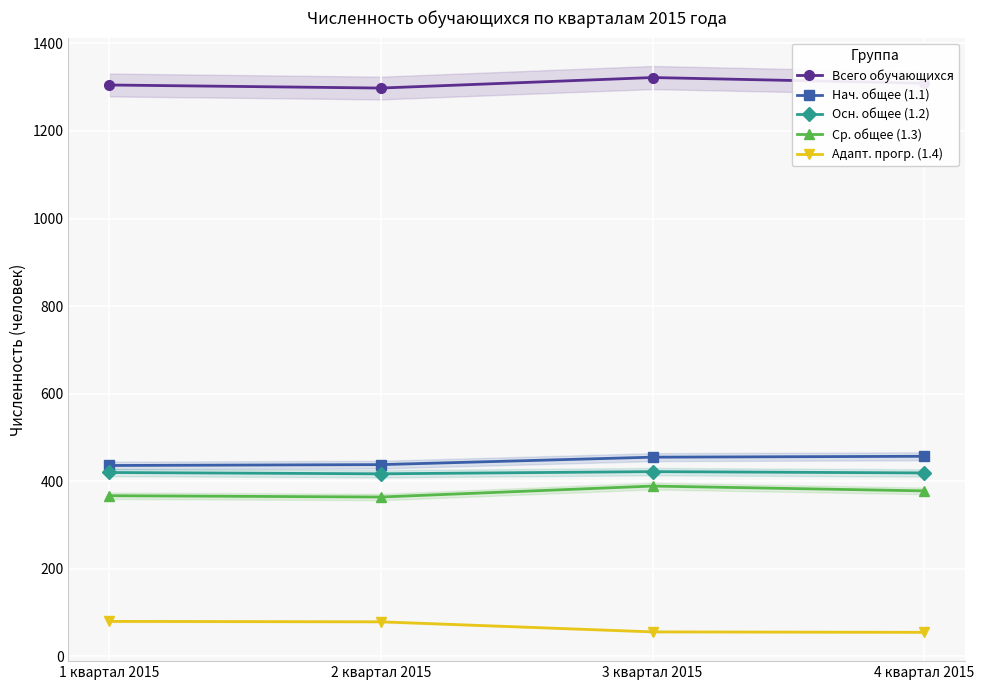

What is the total value across all series at 2 квартал 2015?

2596